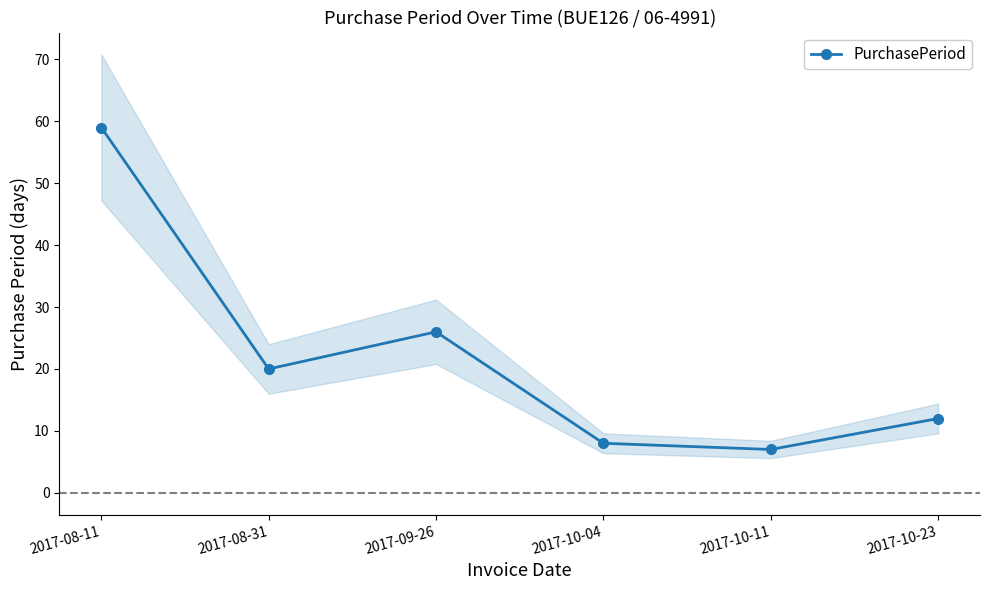

Where is the data nearest to the value 33?

2017-09-26